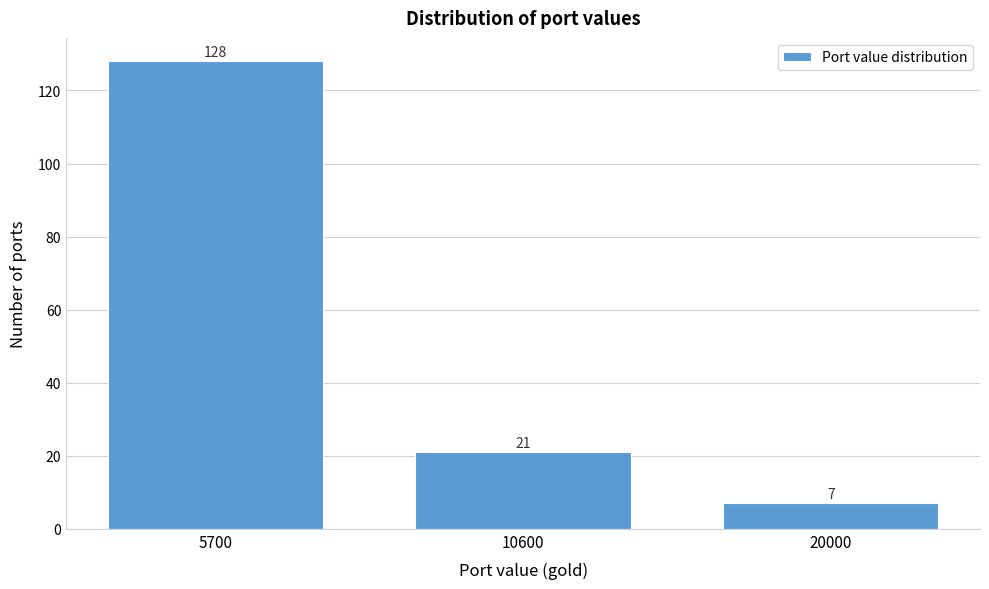

Reading left to right, what are all the values shown in this chart?

128	21	7